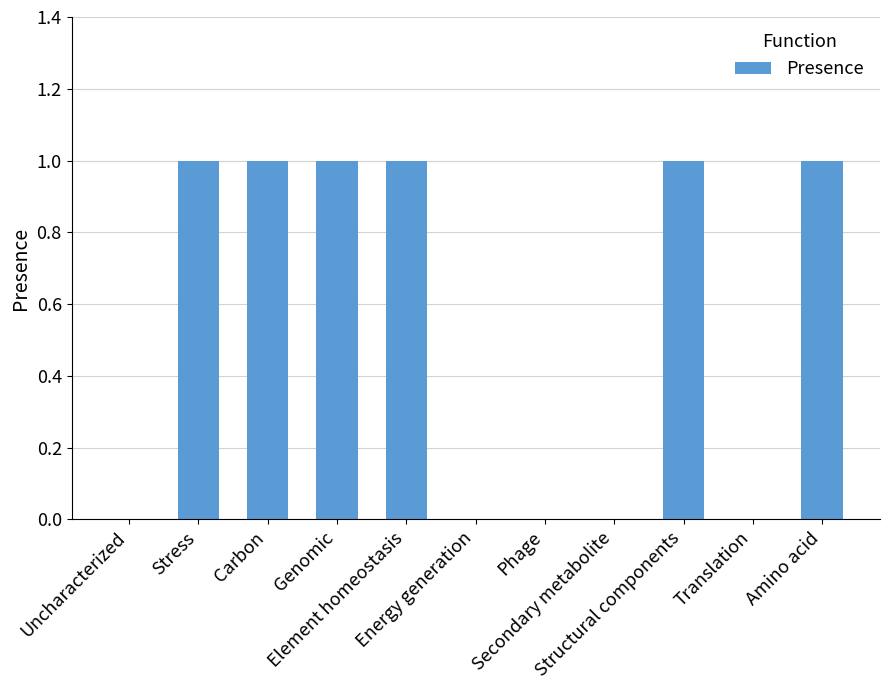

How many series are shown in this chart?

1